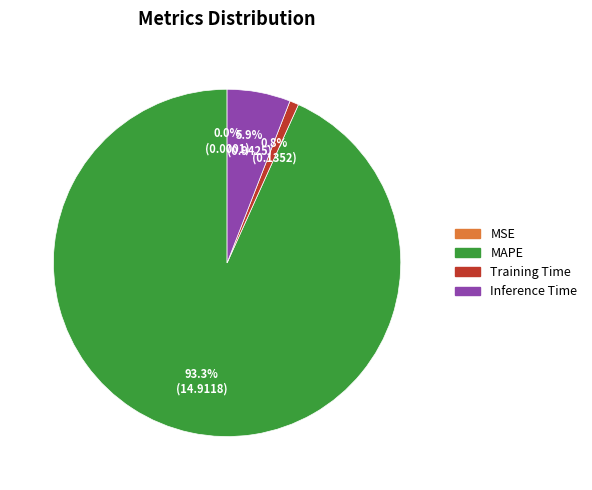

What is the largest slice in the pie chart?

MAPE